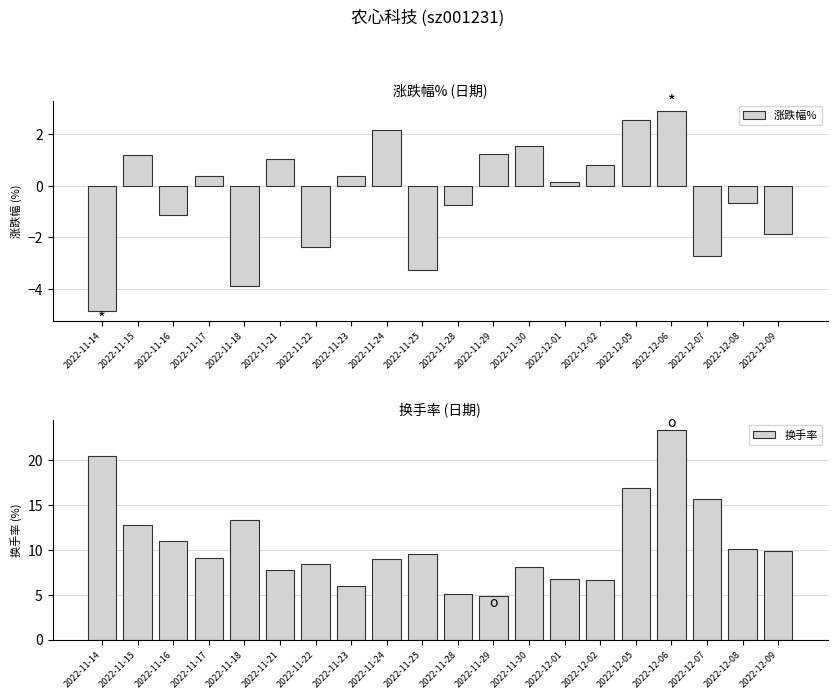

What are all the series names shown in the legend?

涨跌幅%, 换手率